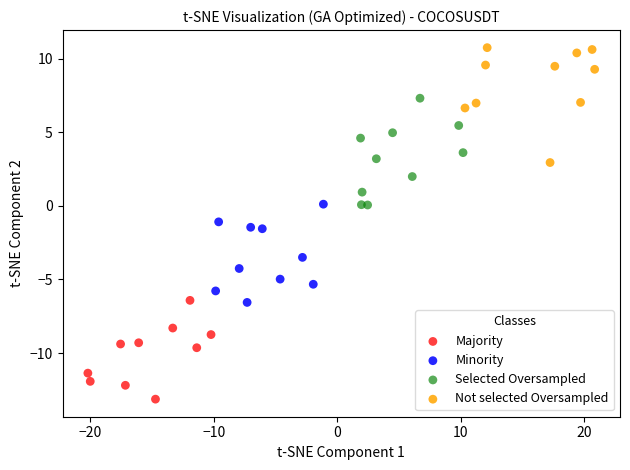

Which series reaches the minimum Y coordinate?

Majority